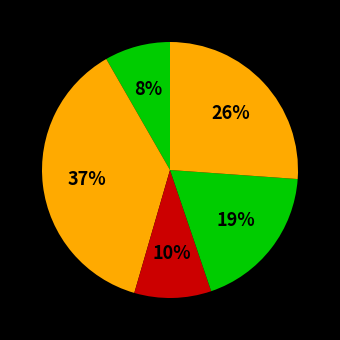

How many segments does this pie chart have?

5